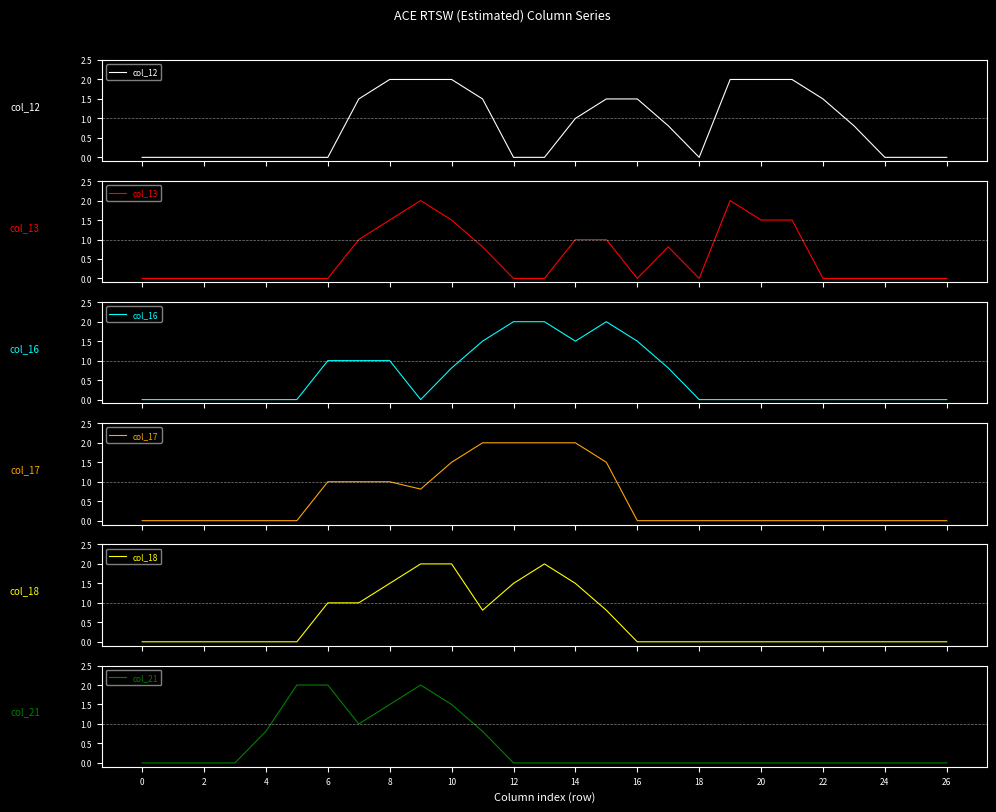

What is the difference between the second highest and minimum values in the col_12 series?

2.0